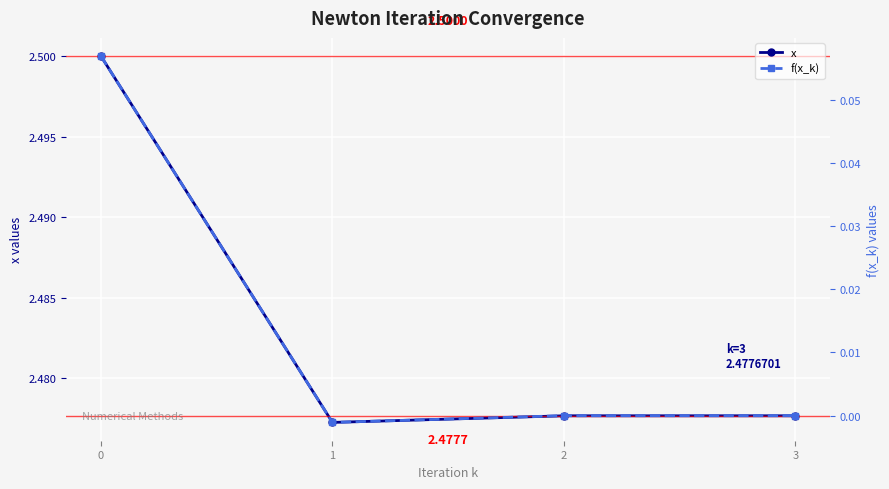

List the series in order of their peak value, highest first.

x, f(x_k)